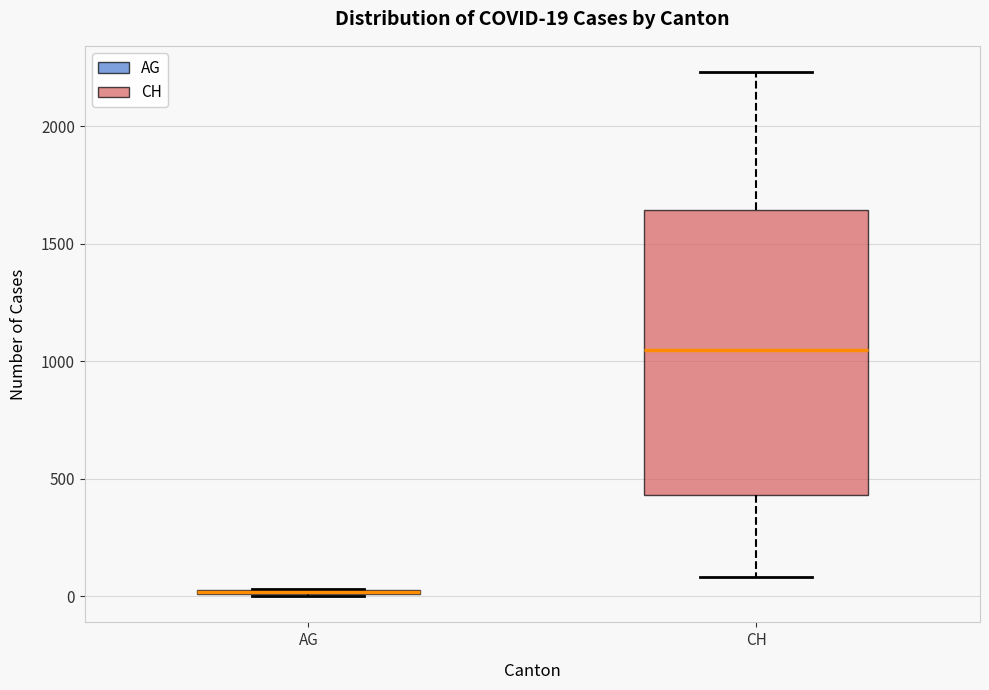

Comparing the boxes themselves (not the whiskers), which one is the tallest?

CH